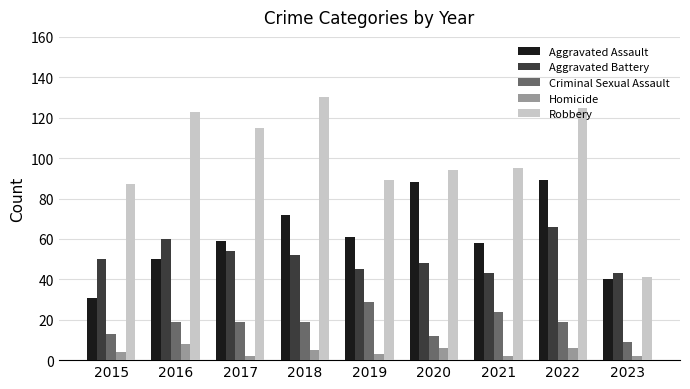

At which category does the chart reach its peak across all series?

2018